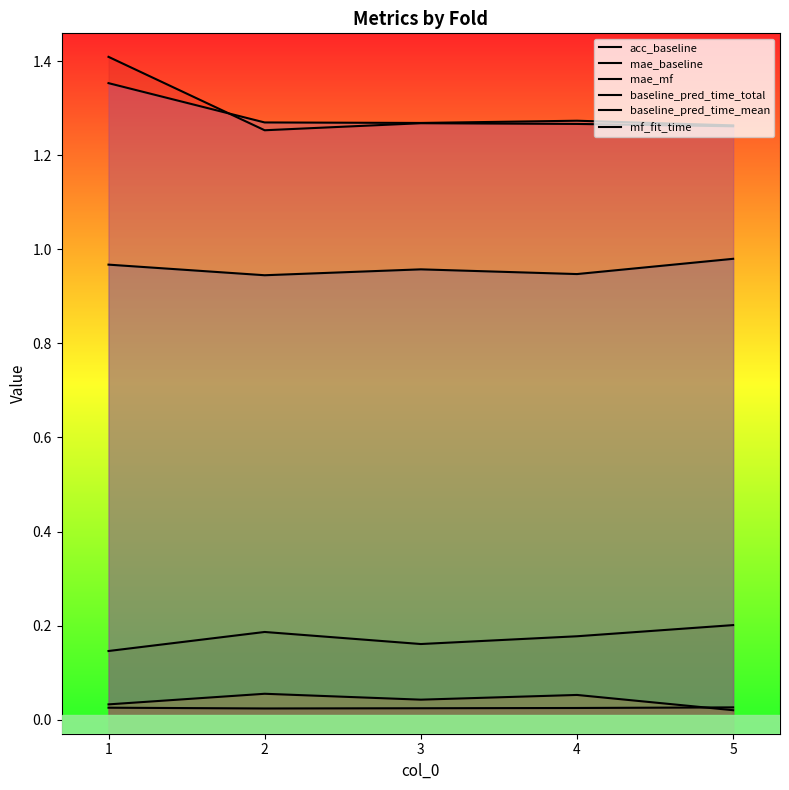

At which category does mae_baseline reach its first local valley?

3